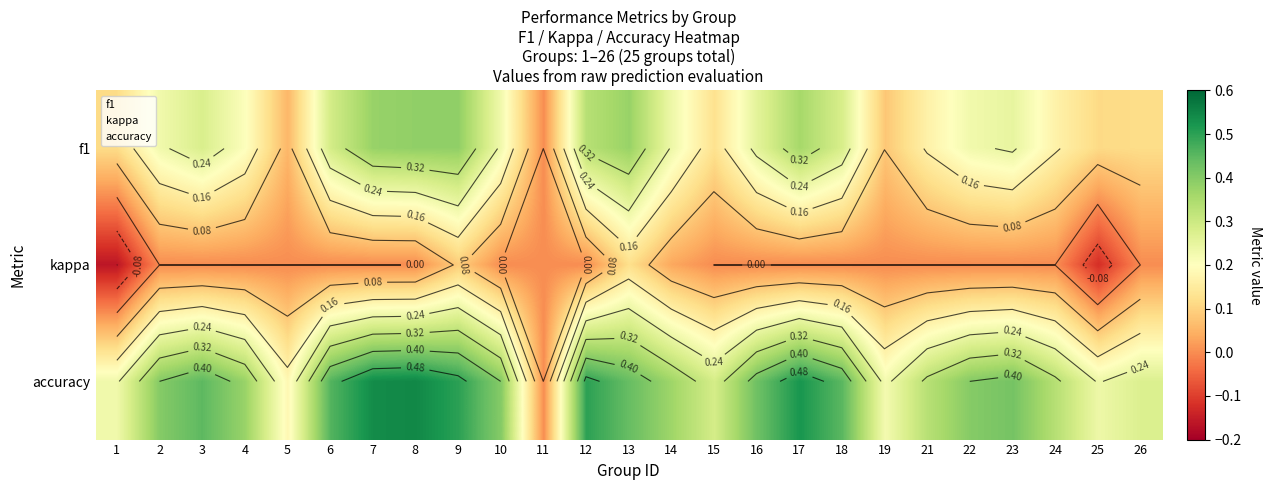

What is the difference between the highest and lowest values at 6?

0.5